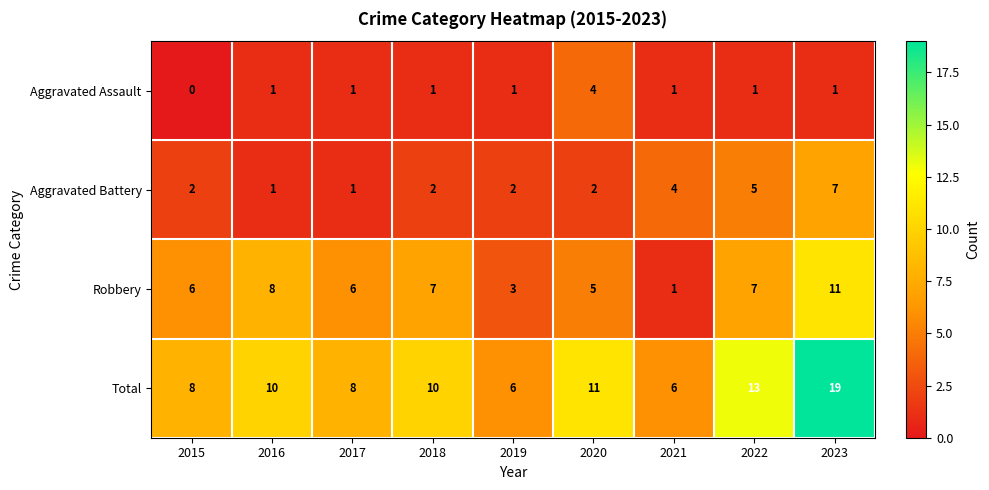

Which series has the largest total across all categories?

Total